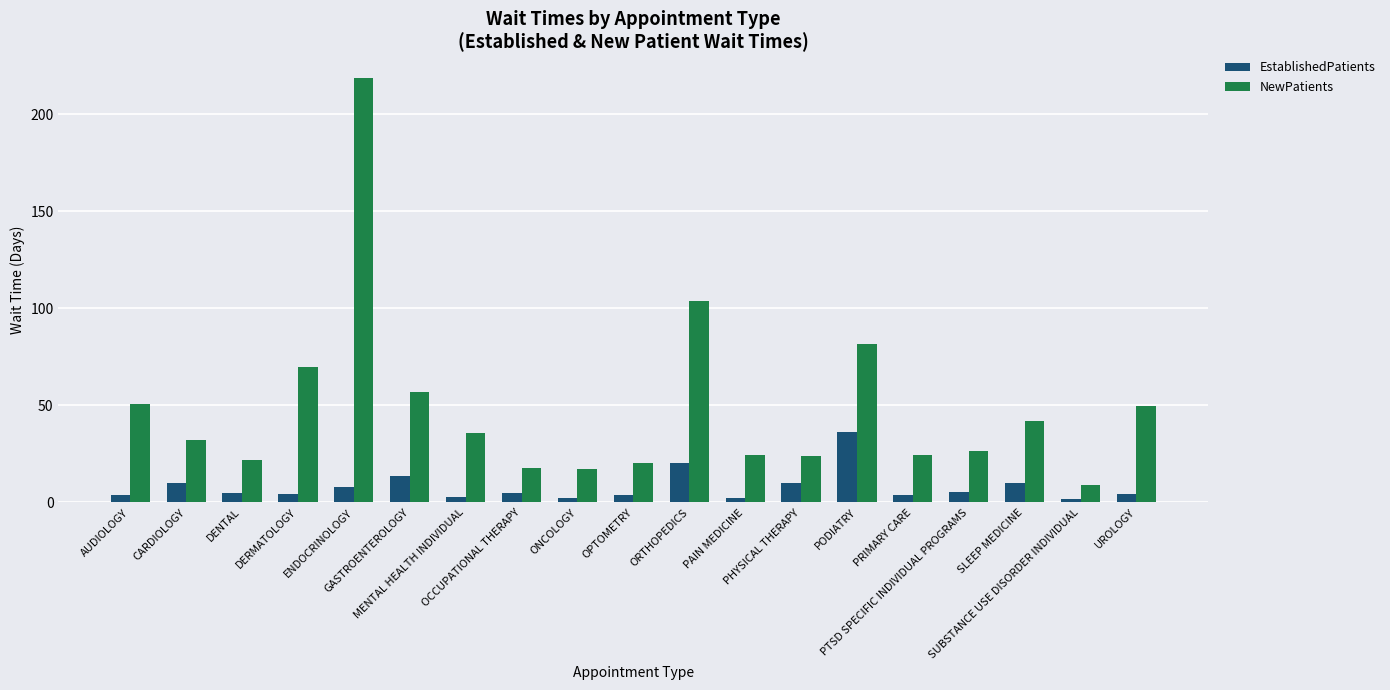

List the series in order of their peak value, highest first.

NewPatients, EstablishedPatients